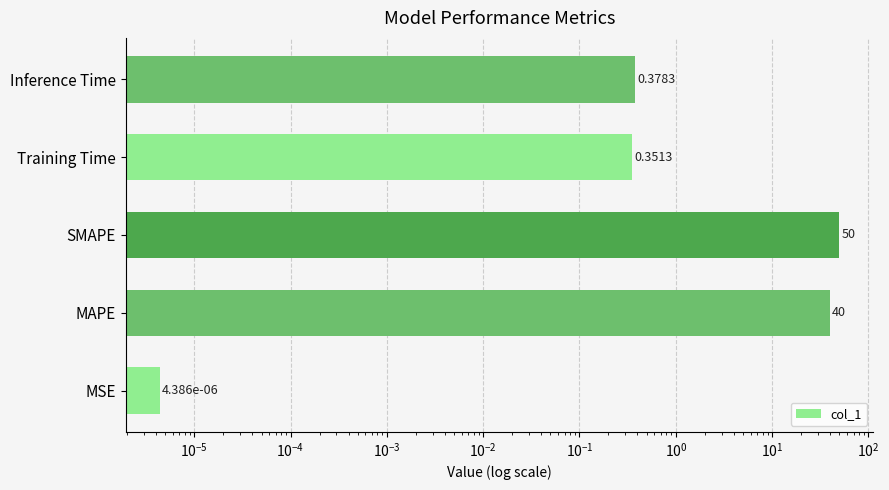

What is the value of the 3rd bar from the left?

50.0